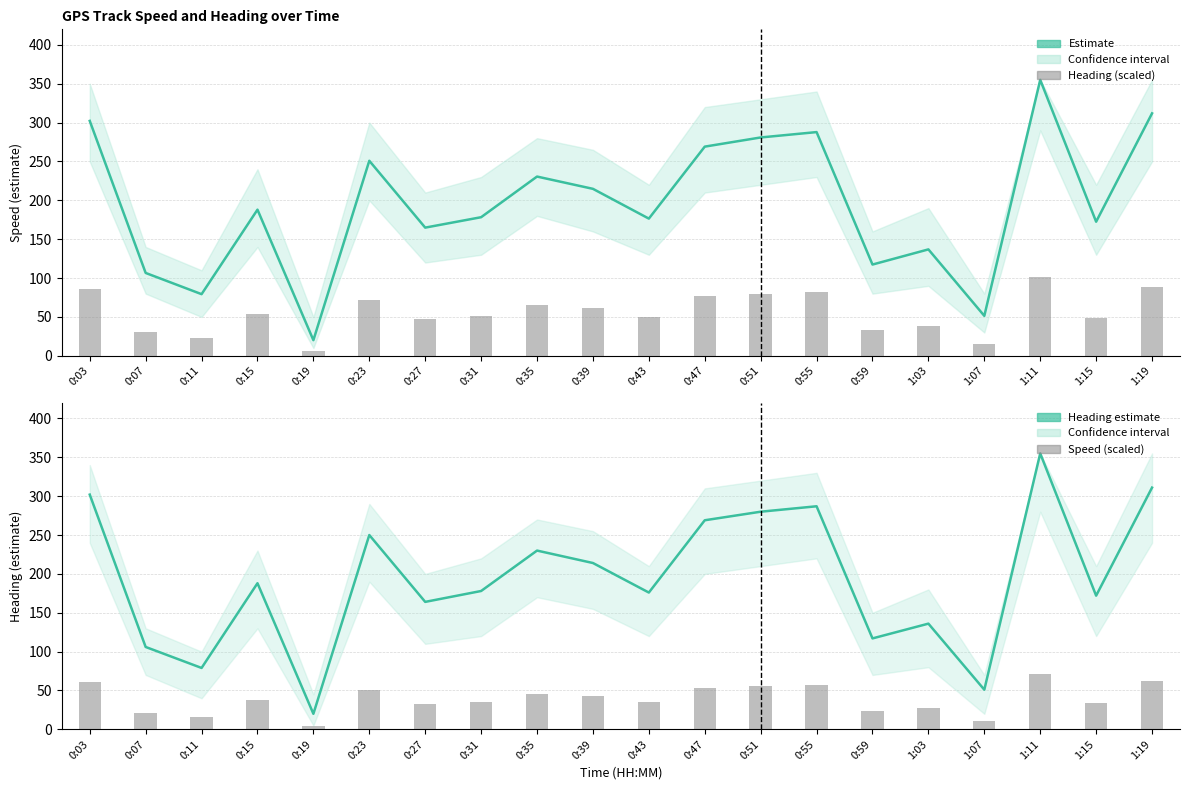

What is the average value of the Heading (scaled) series?

55.5